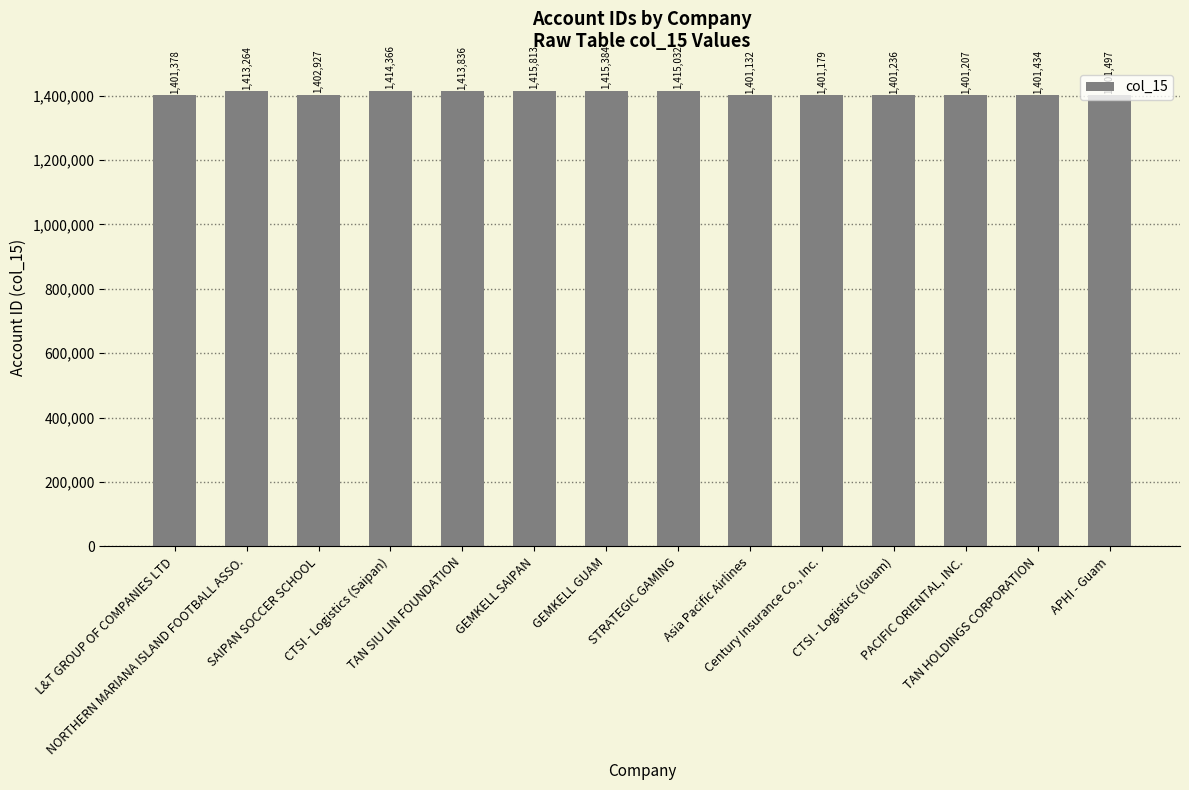

What position from the left is APHI - Guam?

14